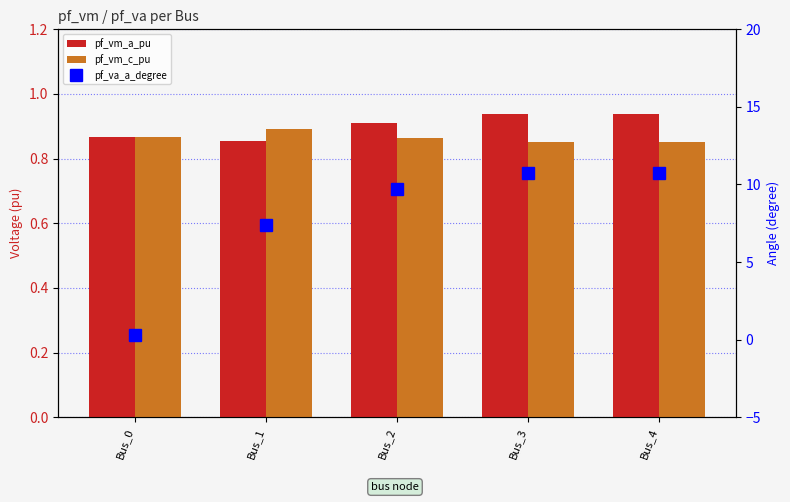

True or false: pf_vm_c_pu has a value of 1.5 at Bus_1.

False